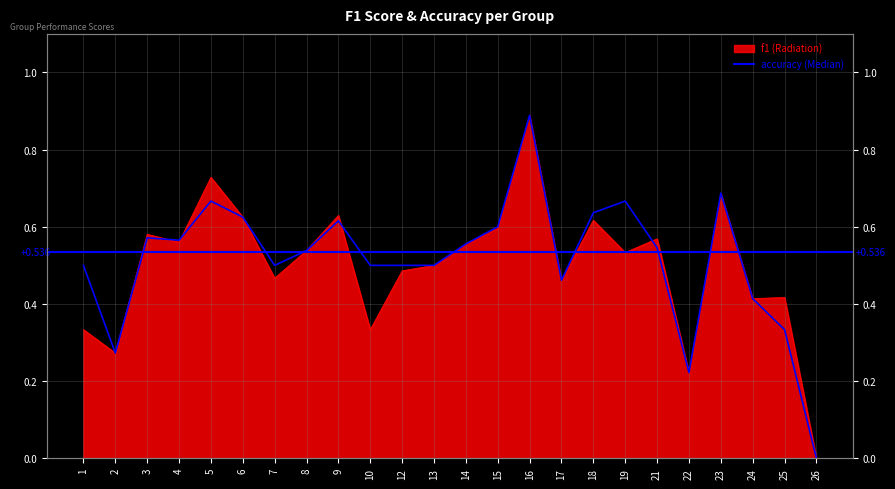

What are all the series names shown in the legend?

f1, accuracy